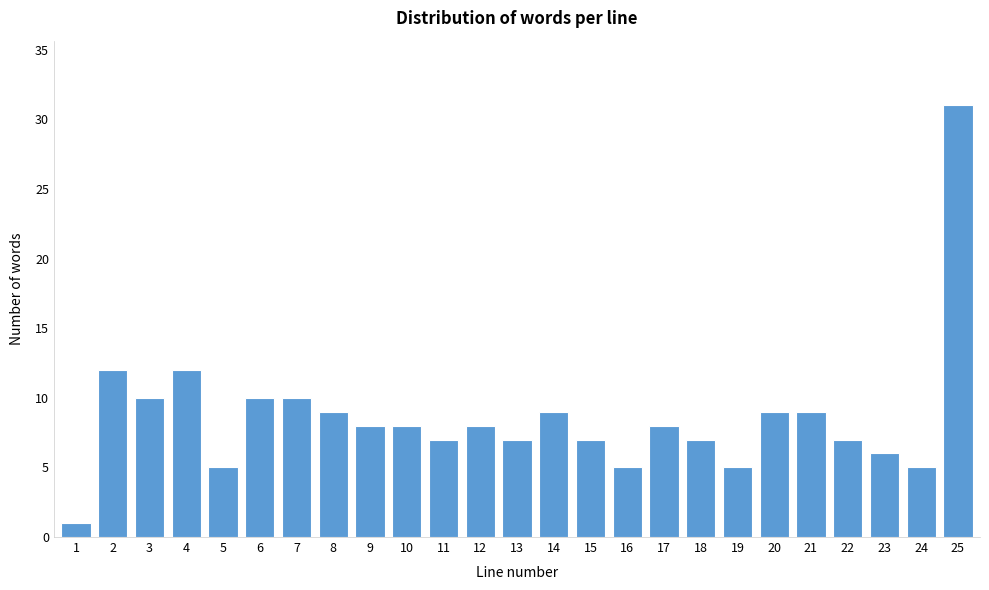

Reading left to right, what are all the values shown in this chart?

1=1	2=12	3=10	4=12	5=5	6=10	7=10	8=9	9=8	10=8	11=7	12=8	13=7	14=9	15=7	16=5	17=8	18=7	19=5	20=9	21=9	22=7	23=6	24=5	25=31